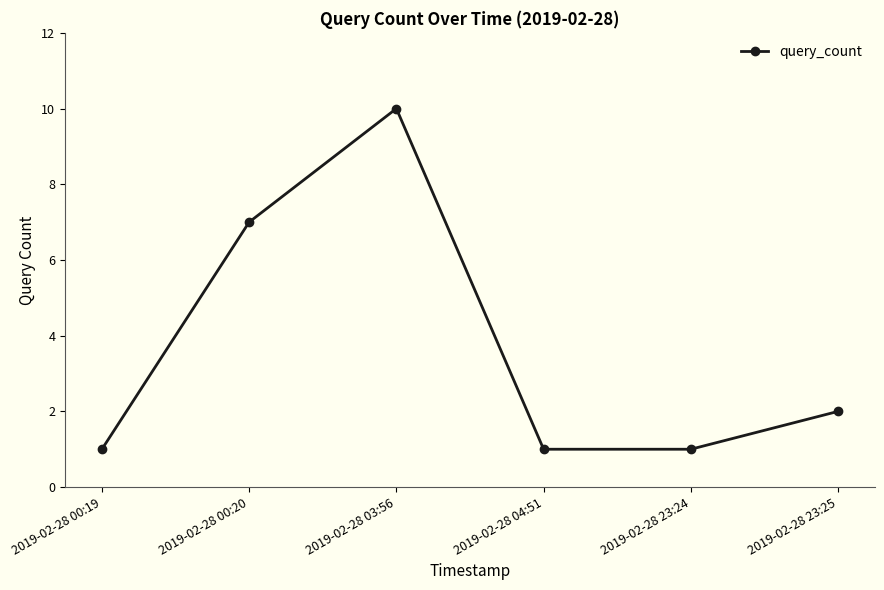

Reading left to right, transcribe all the data shown in this chart.

2019-02-28 00:19=1	2019-02-28 00:20=7	2019-02-28 03:56=10	2019-02-28 04:51=1	2019-02-28 23:24=1	2019-02-28 23:25=2